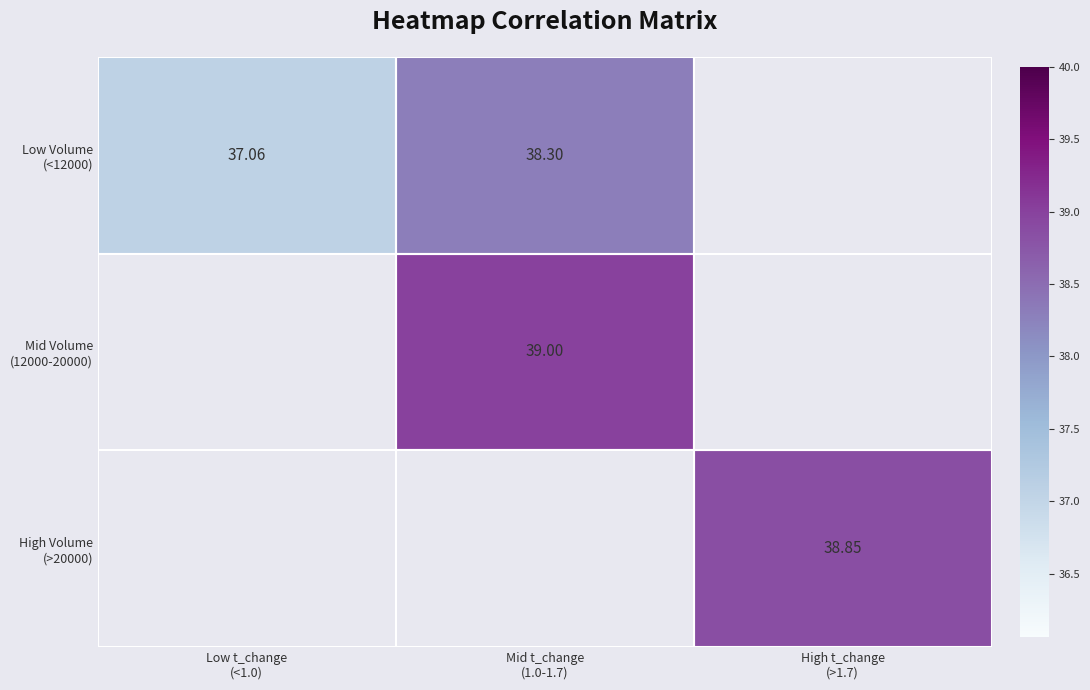

What is the spread (max minus min) of values at Mid t_change
(1.0-1.7)?

0.7